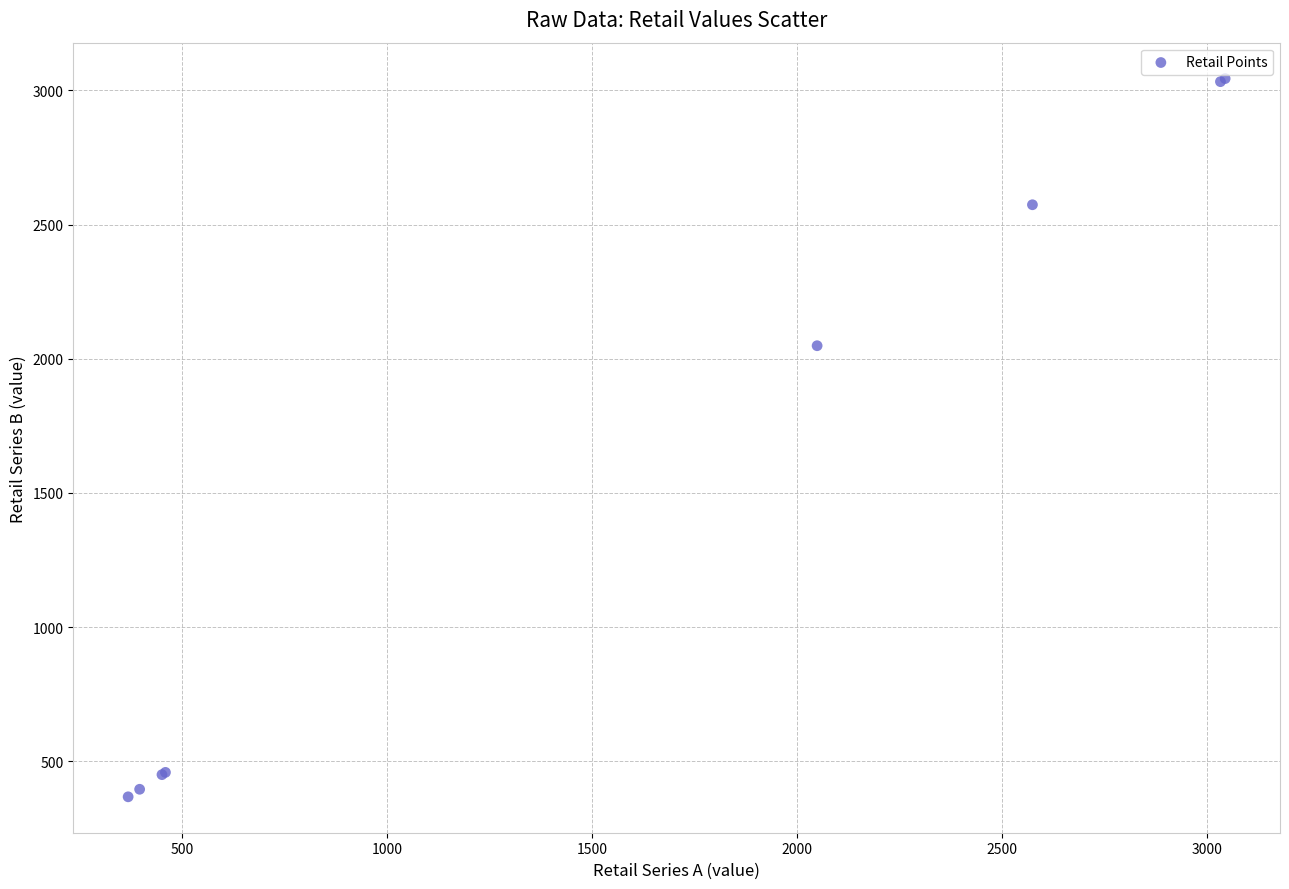

What Y value in the scatter plot is closest to 1705?

2048.4